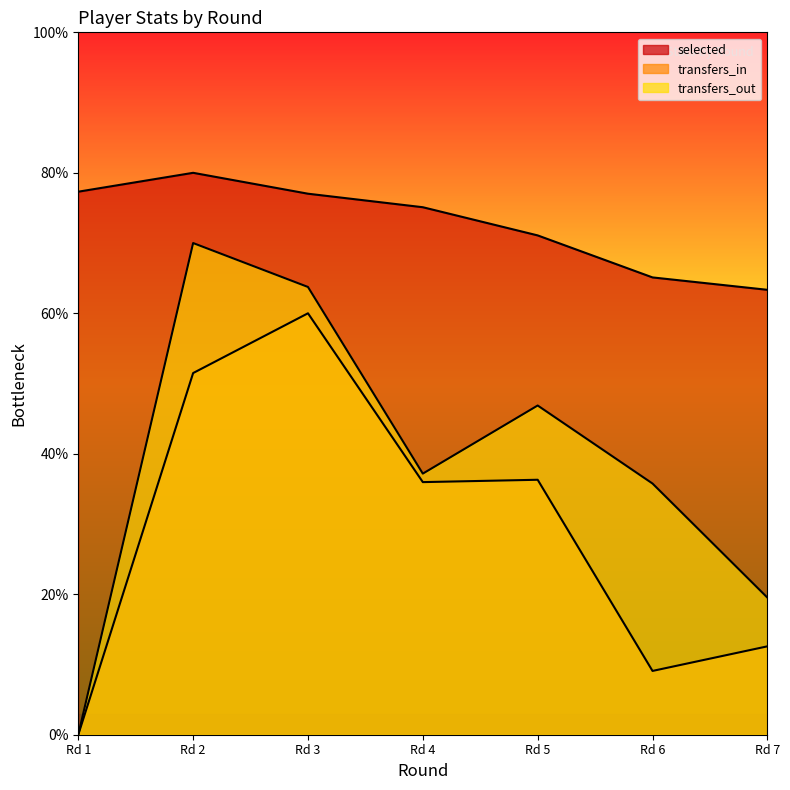

How many values in the selected series exceed 75?

4